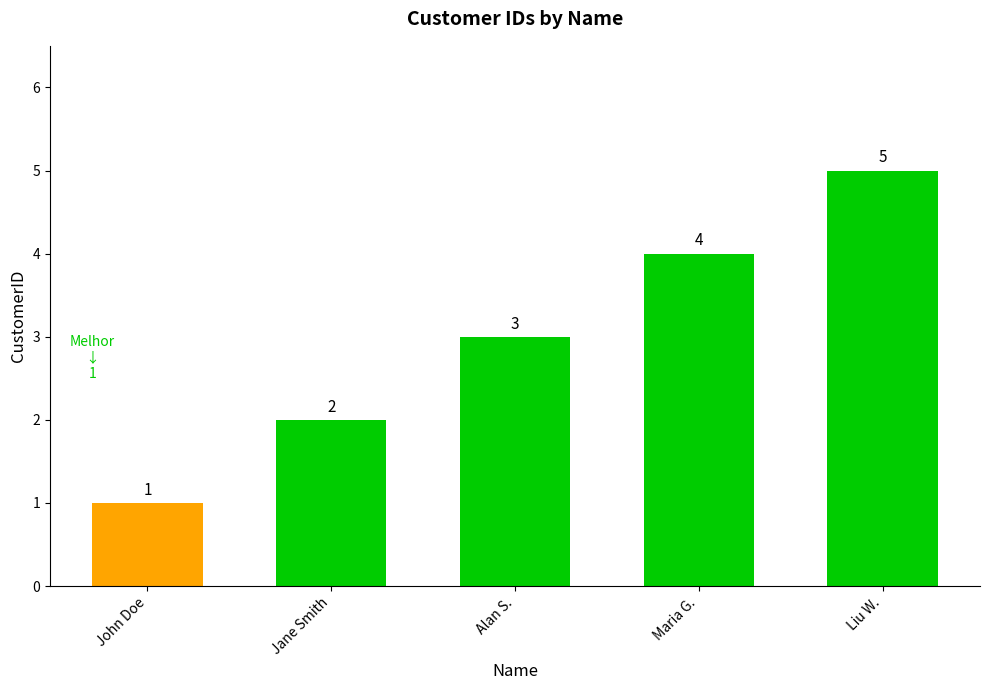

Reading left to right, what are all the values shown in this chart?

1	2	3	4	5